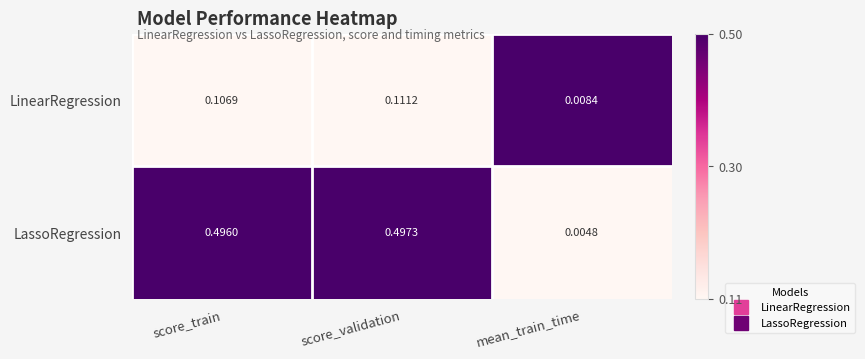

Rank the series by their average value, from lowest to highest.

LinearRegression, LassoRegression